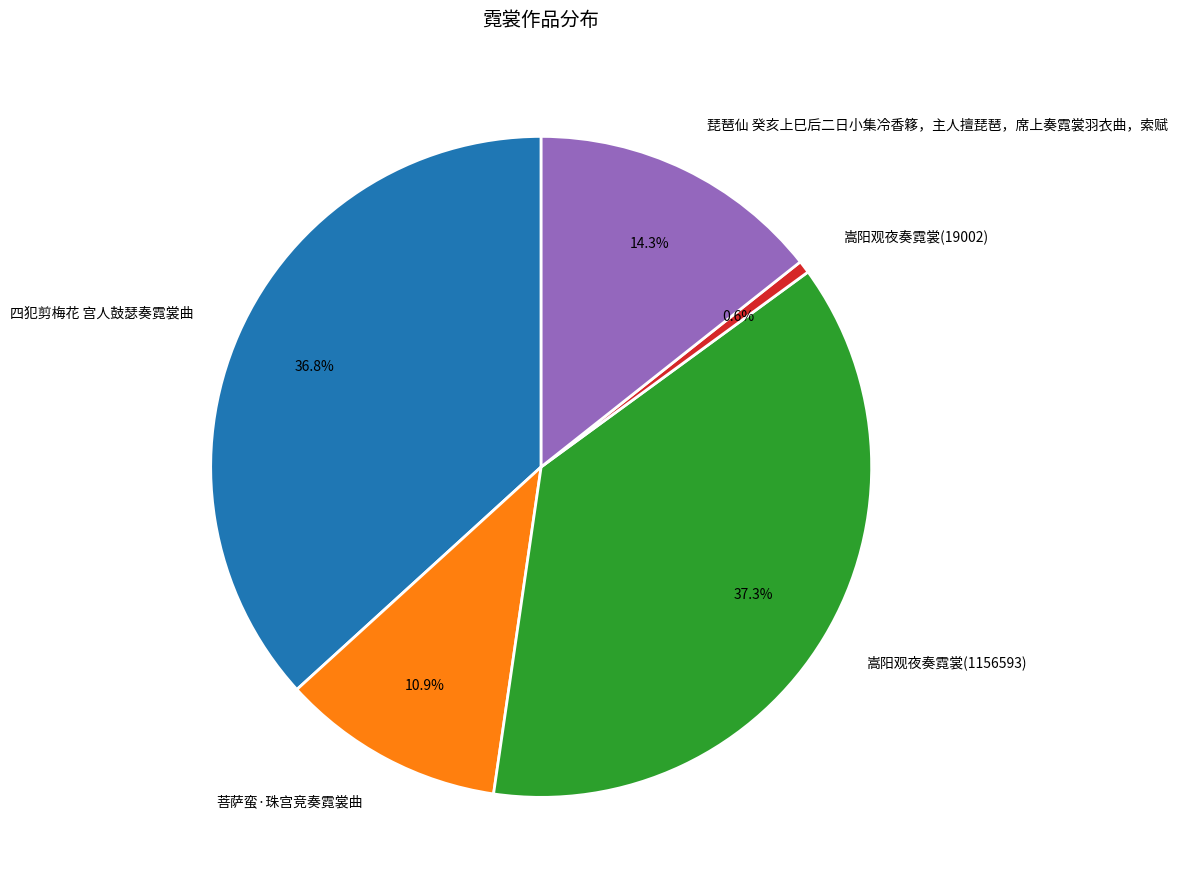

To the nearest percent, what portion does 四犯剪梅花 宫人鼓瑟奏霓裳曲 represent?

37%